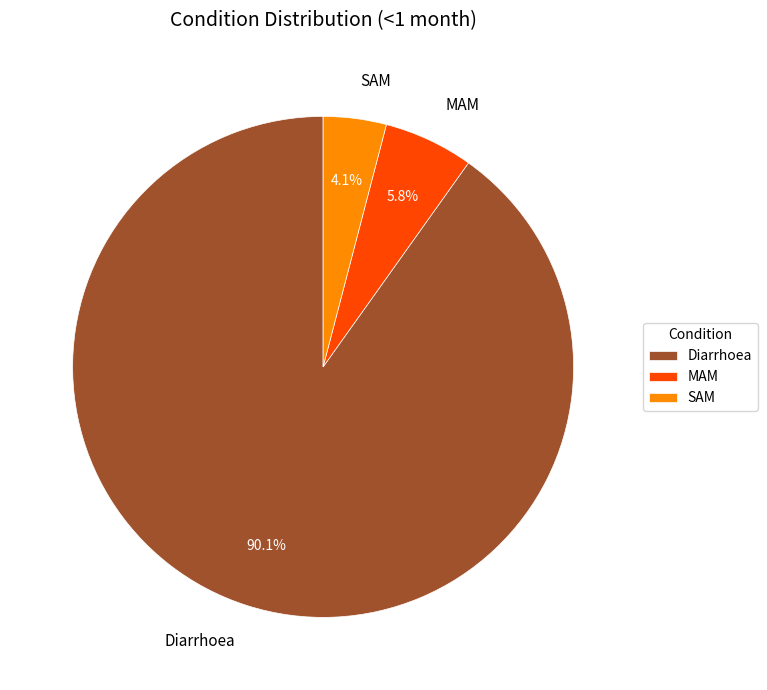

How much of the chart is everything except SAM?

95.9%